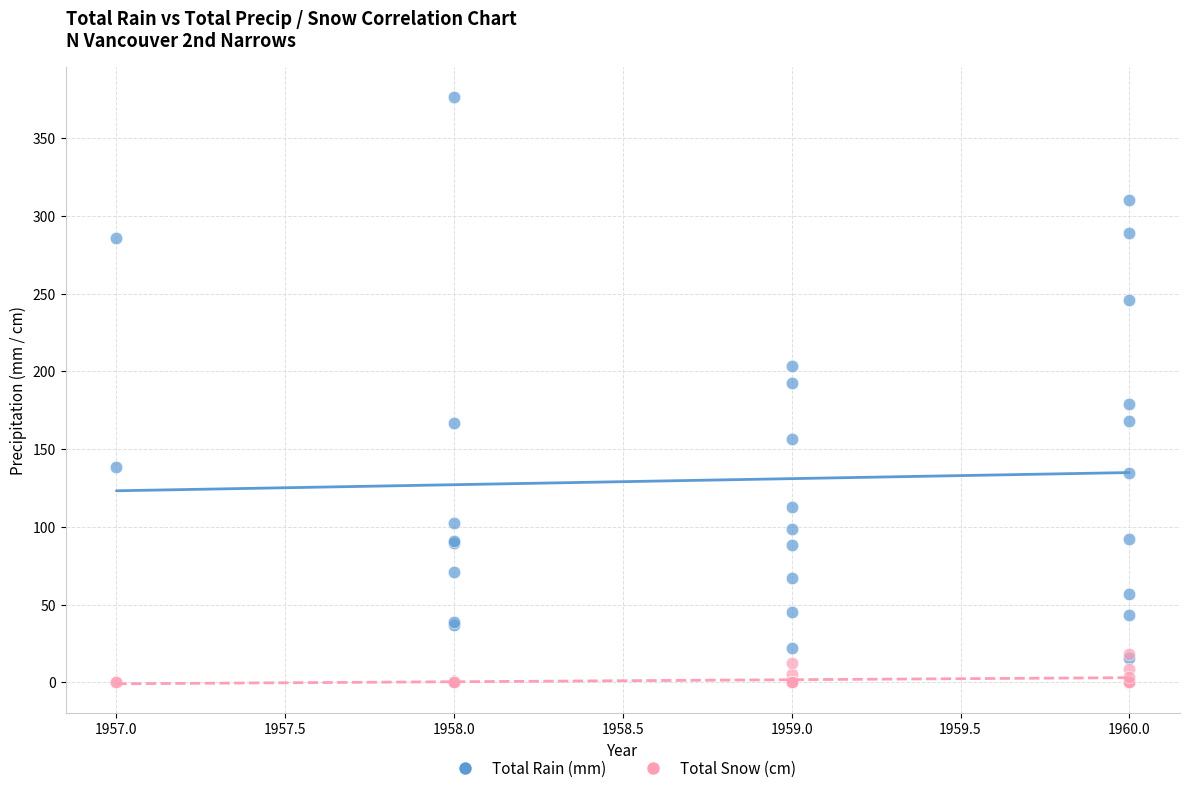

In the Total Rain (mm) series, what Y value is closest to 188?

192.3